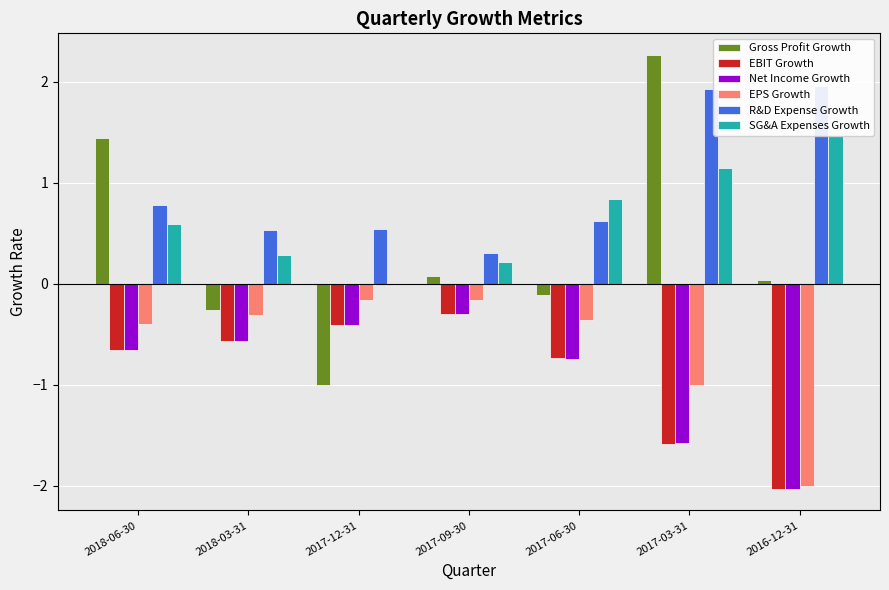

Reading left to right, what are all the values shown in this chart?

Gross Profit Growth: 1.4	-0.3	-1.0	0.1	-0.1	2.3	0.0
EBIT Growth: -0.7	-0.6	-0.4	-0.3	-0.7	-1.6	-2.0
Net Income Growth: -0.7	-0.6	-0.4	-0.3	-0.7	-1.6	-2.0
EPS Growth: -0.4	-0.3	-0.2	-0.2	-0.4	-1.0	-2.0
R&D Expense Growth: 0.8	0.5	0.5	0.3	0.6	1.9	2.0
SG&A Expenses Growth: 0.6	0.3	0.0	0.2	0.8	1.1	1.5